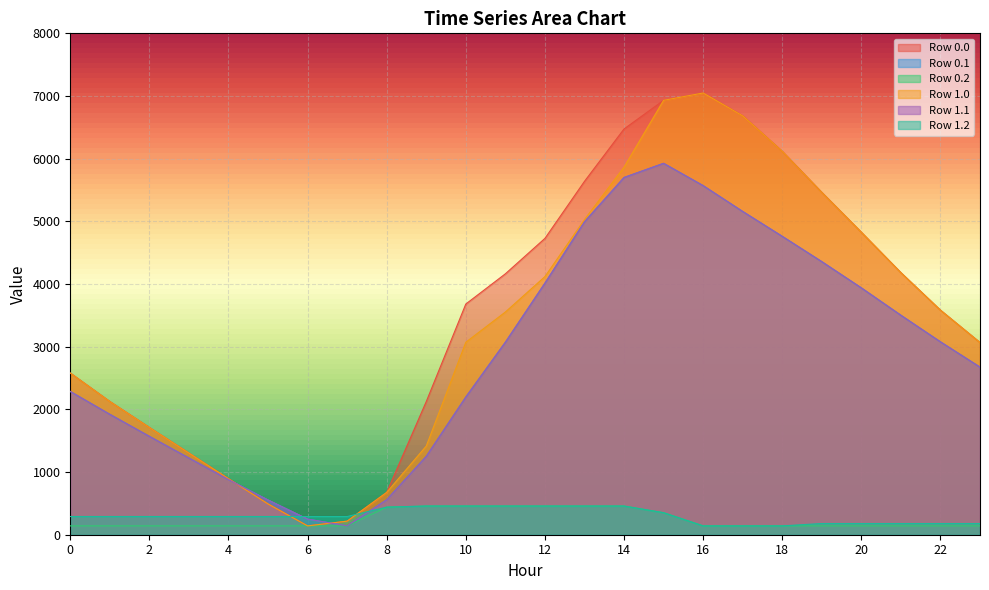

How many times do Row 1.1 and Row 0.0 cross each other?

2